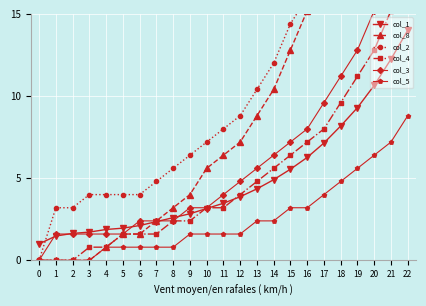

Which series has the largest range (max minus min)?

col_2